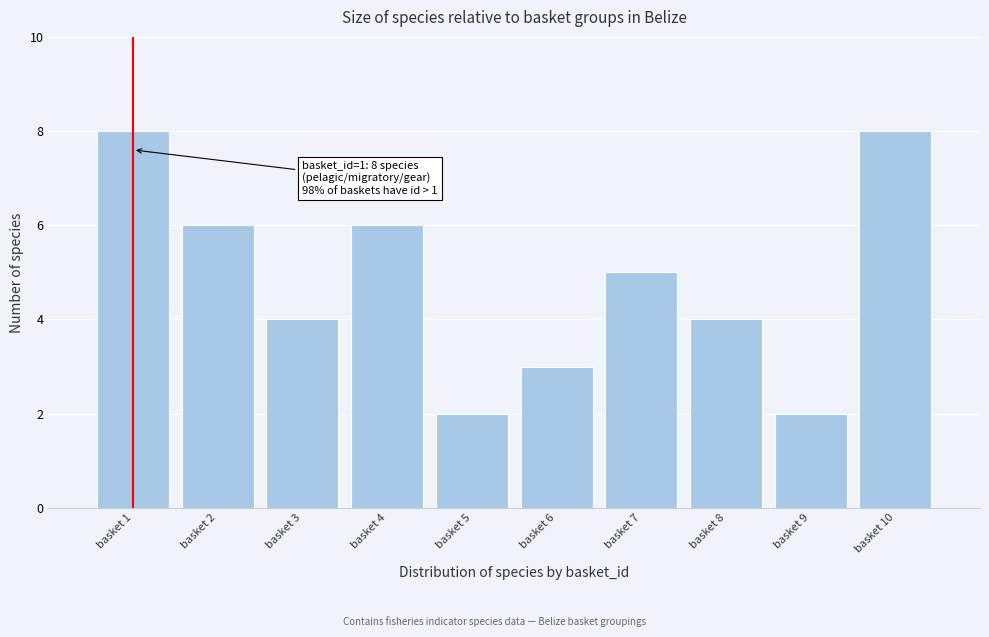

Reading left to right, list all the values displayed in this chart.

basket 1=8	basket 2=6	basket 3=4	basket 4=6	basket 5=2	basket 6=3	basket 7=5	basket 8=4	basket 9=2	basket 10=8